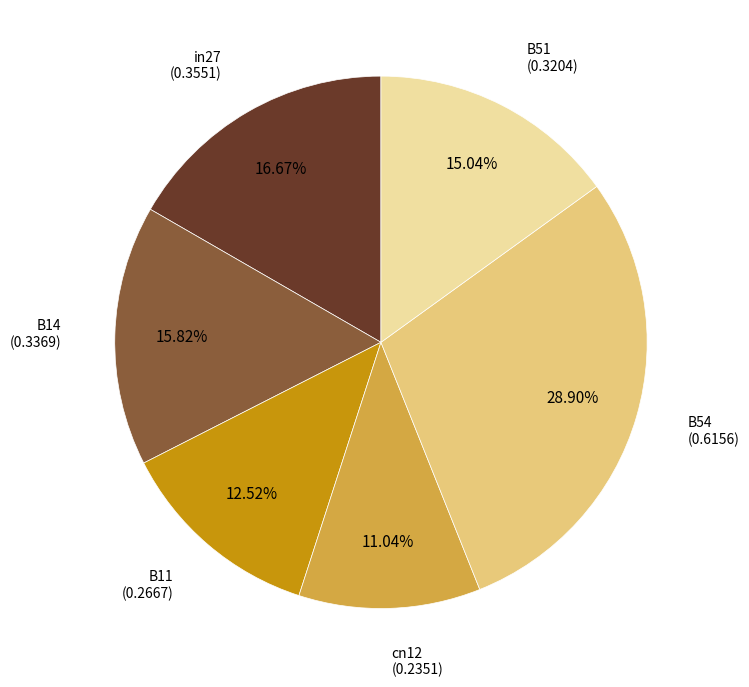

Is there any slice that represents more than half of the pie?

No